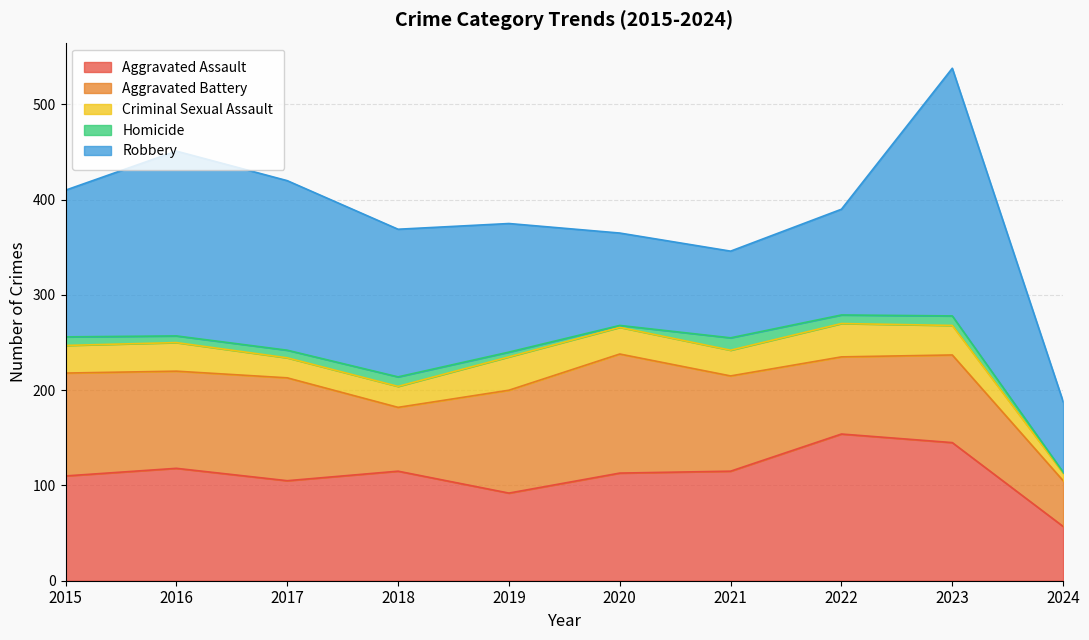

Where is Aggravated Battery nearest to the value 86?

2022